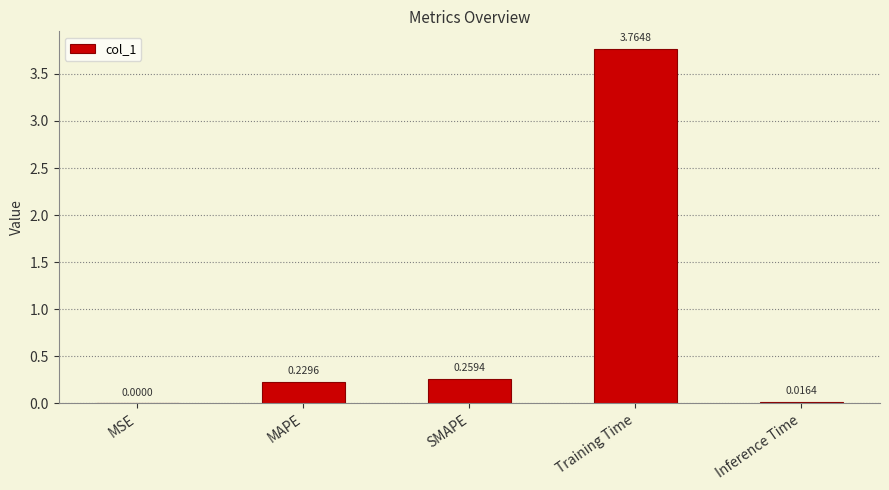

At which category does the chart reach its peak across all series?

Training Time